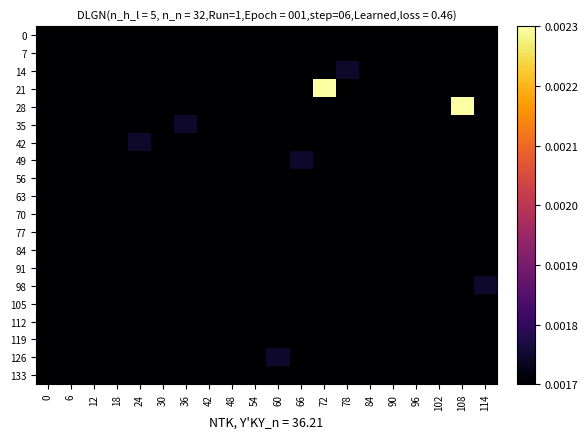

Which series has the largest range (max minus min)?

21